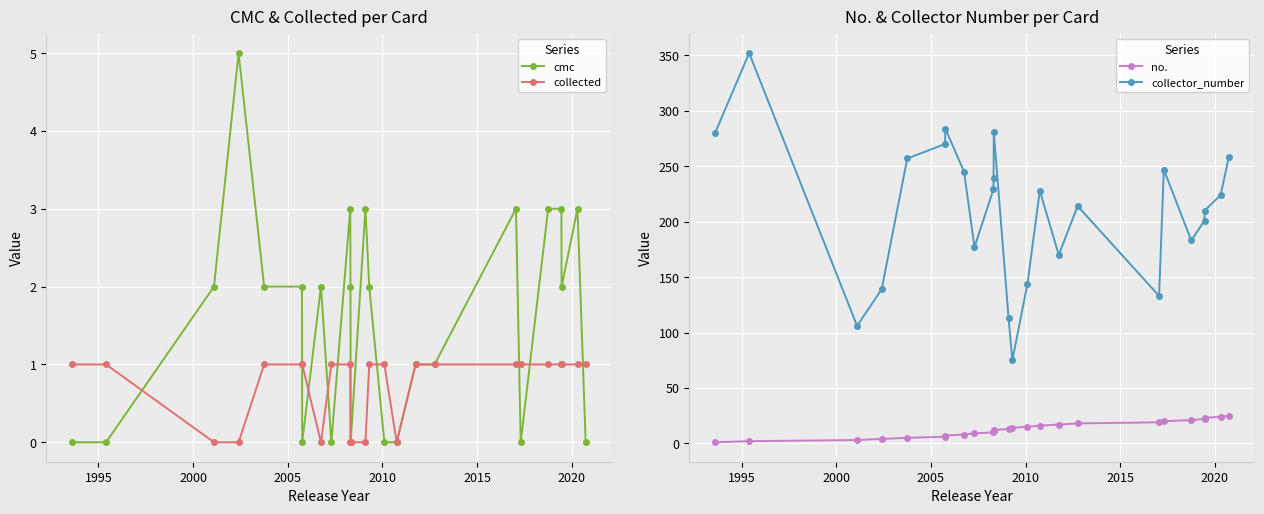

List the series in order of their peak value, highest first.

collector_number, no., cmc, collected